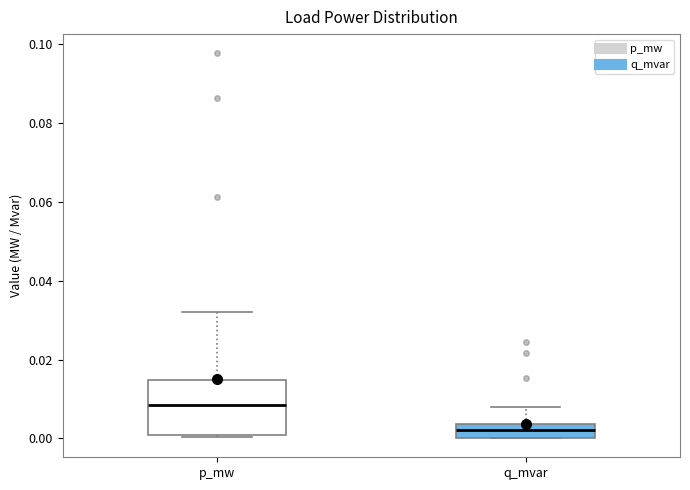

Which box is the tallest, from its lower edge to its upper edge?

p_mw